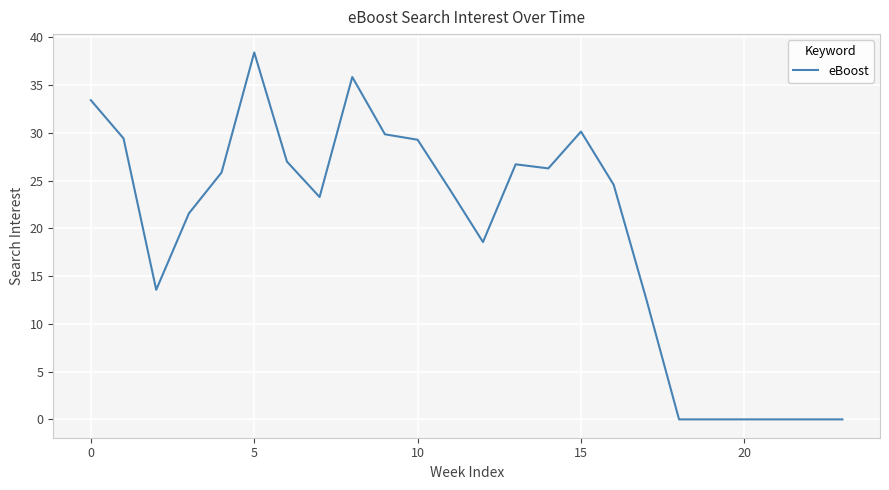

Is this an area chart (filled region under the line)?

No